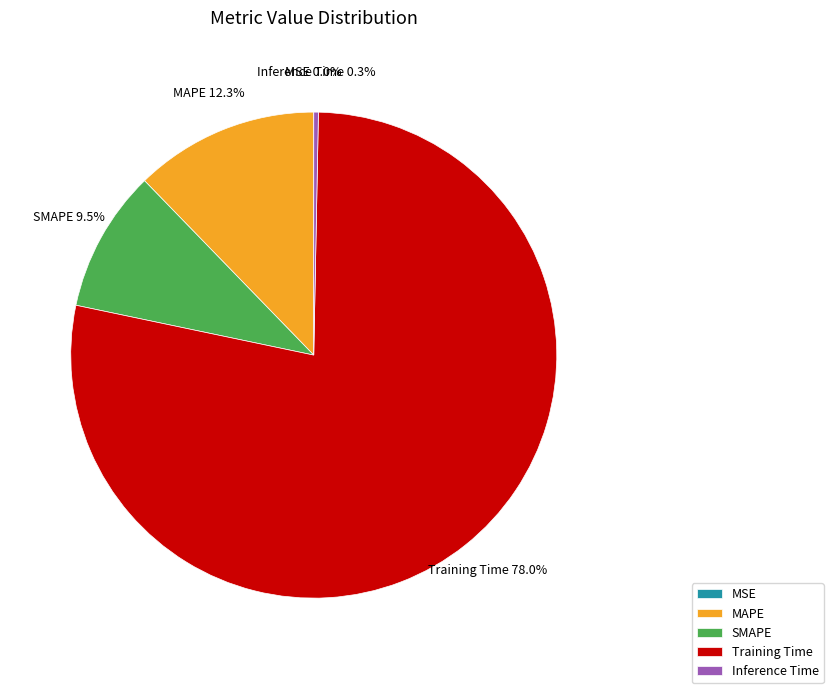

Which category has the biggest portion of the pie?

Training Time